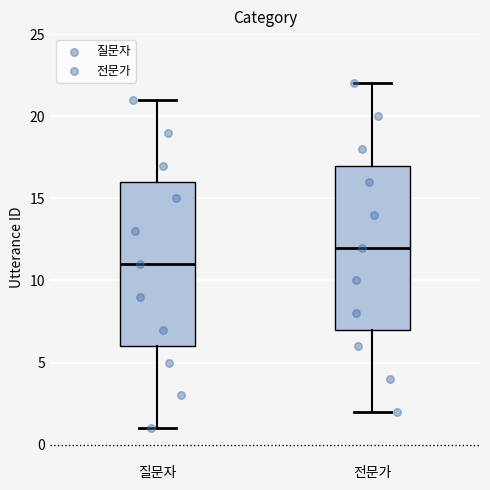

Reading left to right, transcribe this box plot: for each box, give where its median line is, the range the box spans, and where its two whiskers end, as read against the y-axis. The values are not printed on the chart, so give them approximately, as read against the axis.

질문자: median 11, box 6 to 16, whiskers 1 to 21
전문가: median 12, box 7 to 17, whiskers 2 to 22